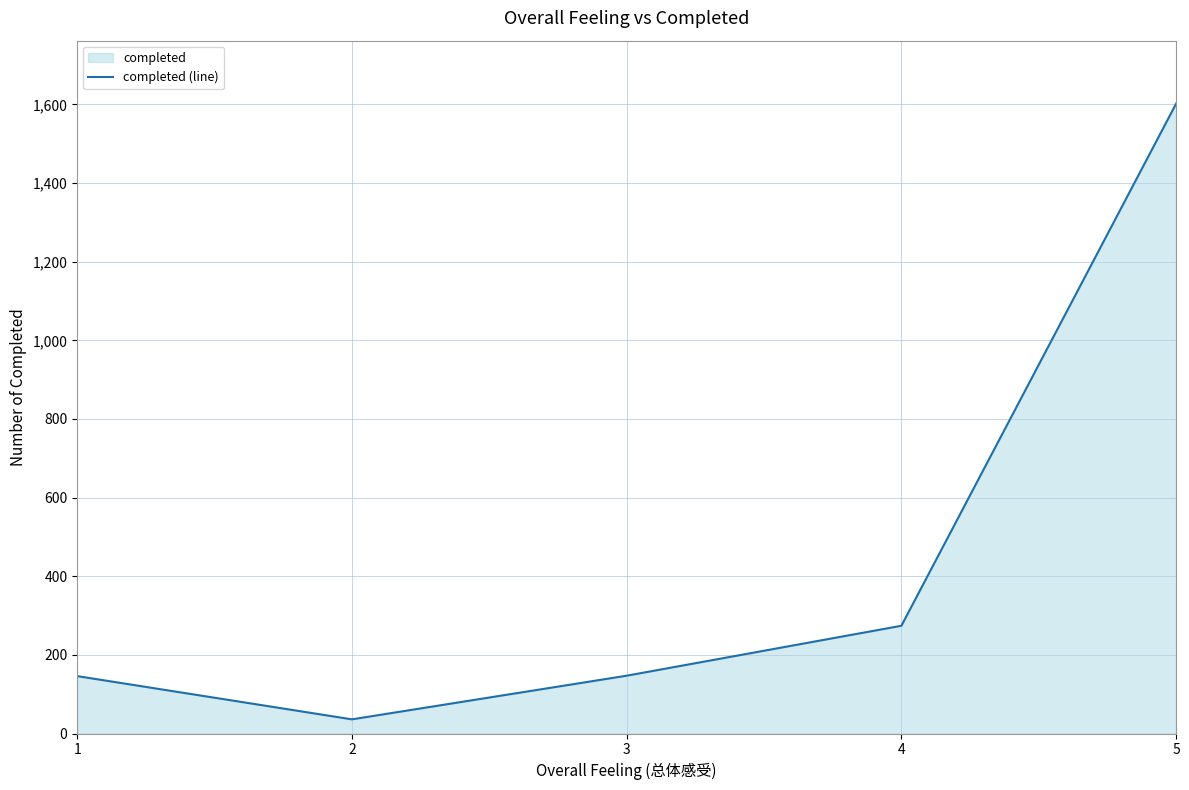

What is the greatest value displayed?

1602